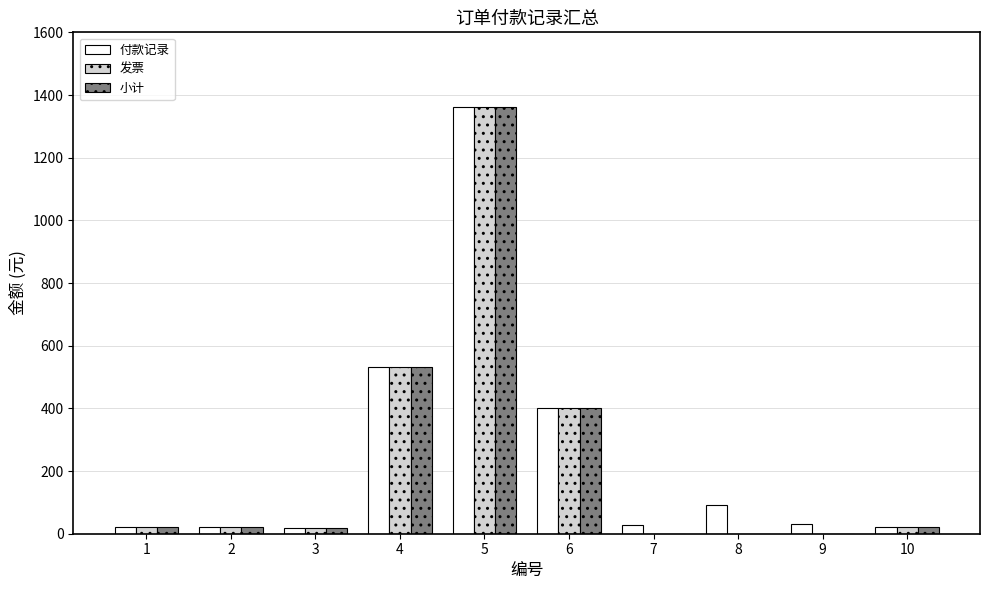

What is the total value across all series at 5?

4083.3